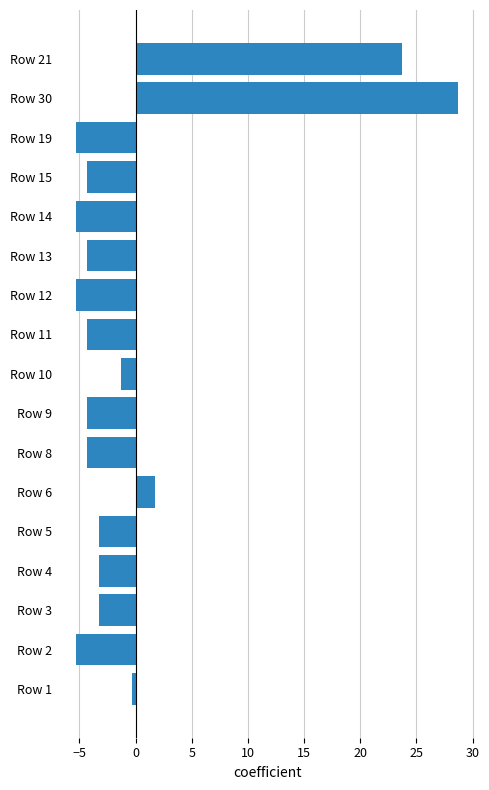

Is it true that the value at Row 14 is -7.5?

False